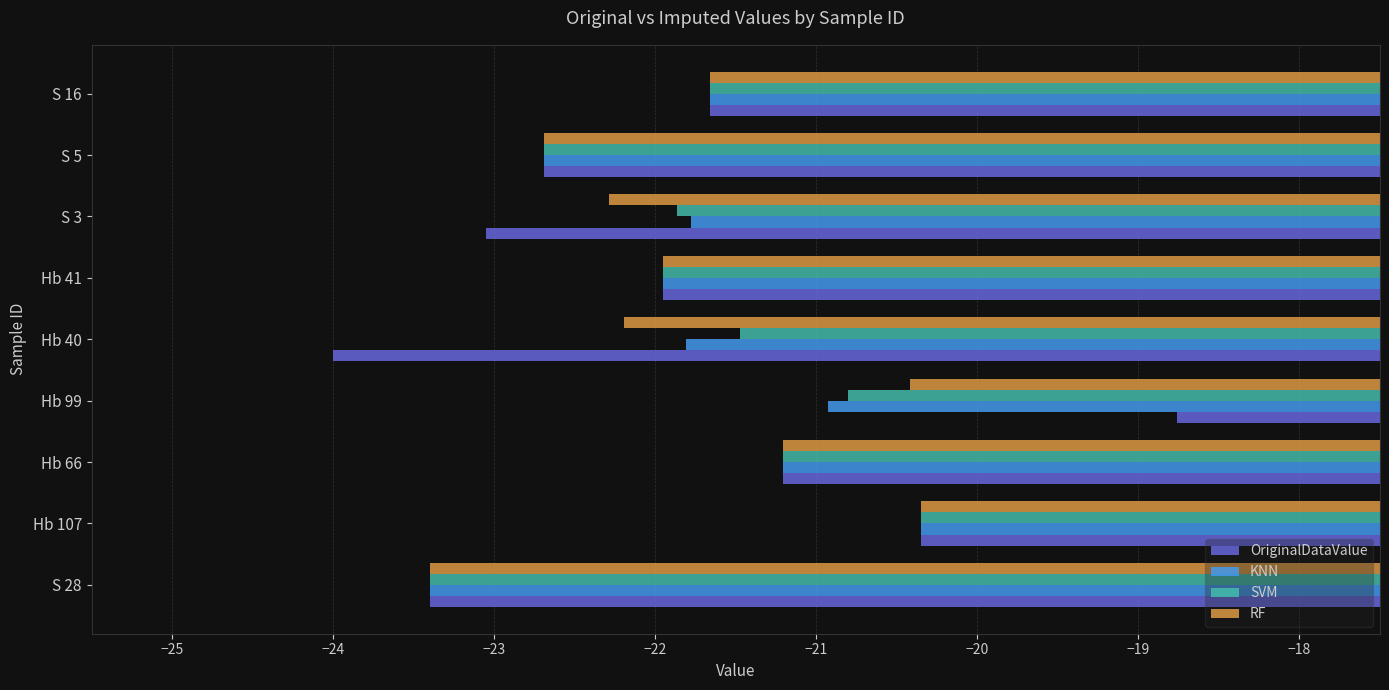

Is the value of RF at Hb 66 greater than the value of KNN at Hb 41?

Yes